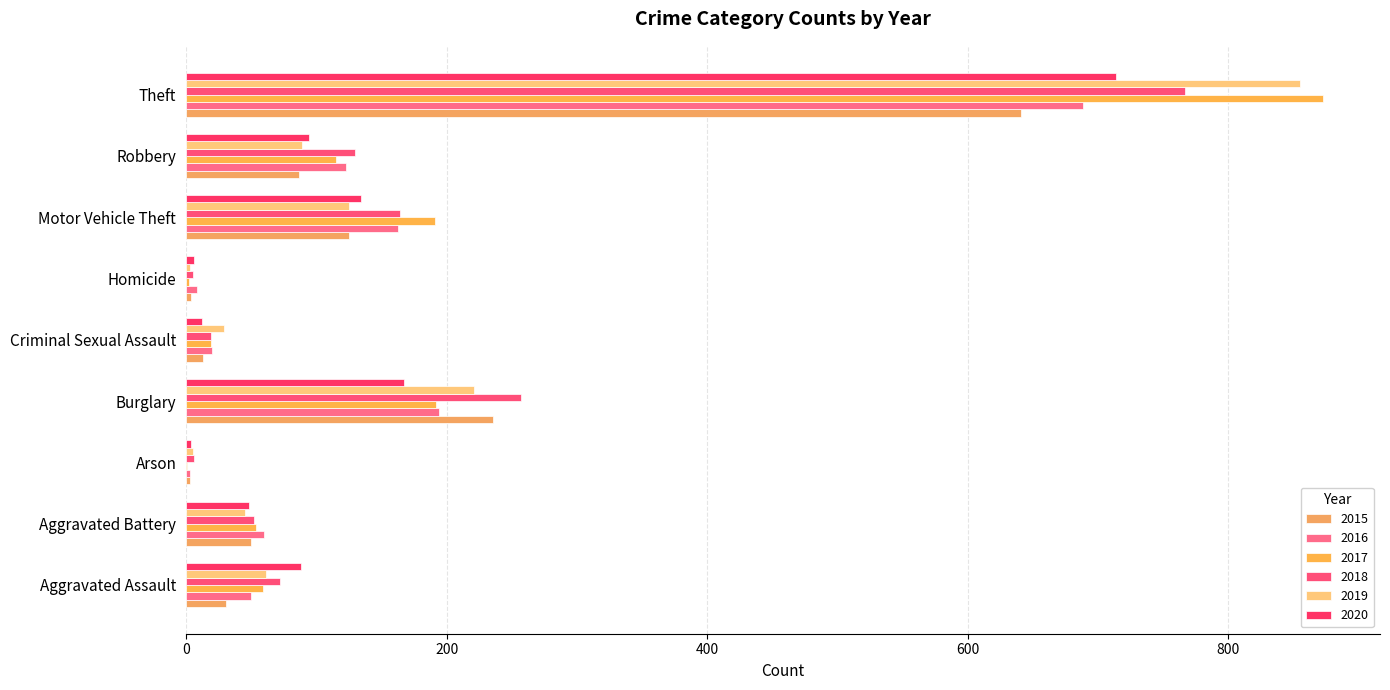

Count the number of categories in the chart.

9